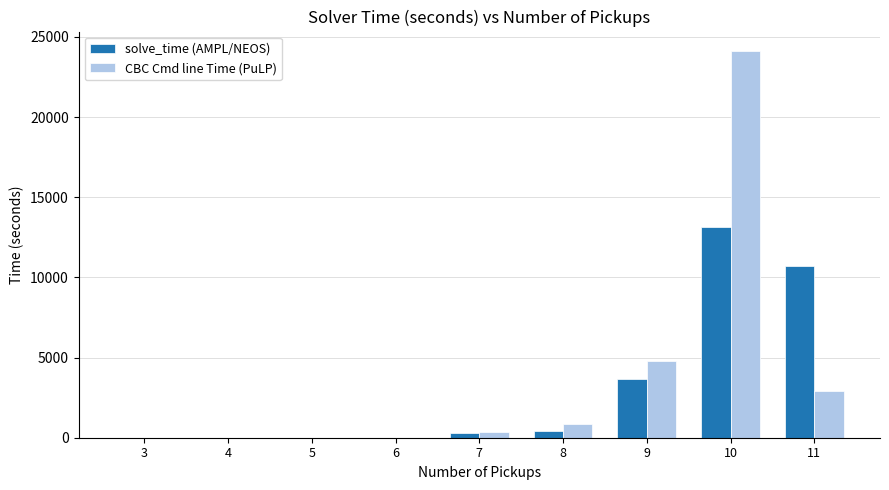

Read the CBC Cmd line Time (PuLP) value at 11.

2939.0